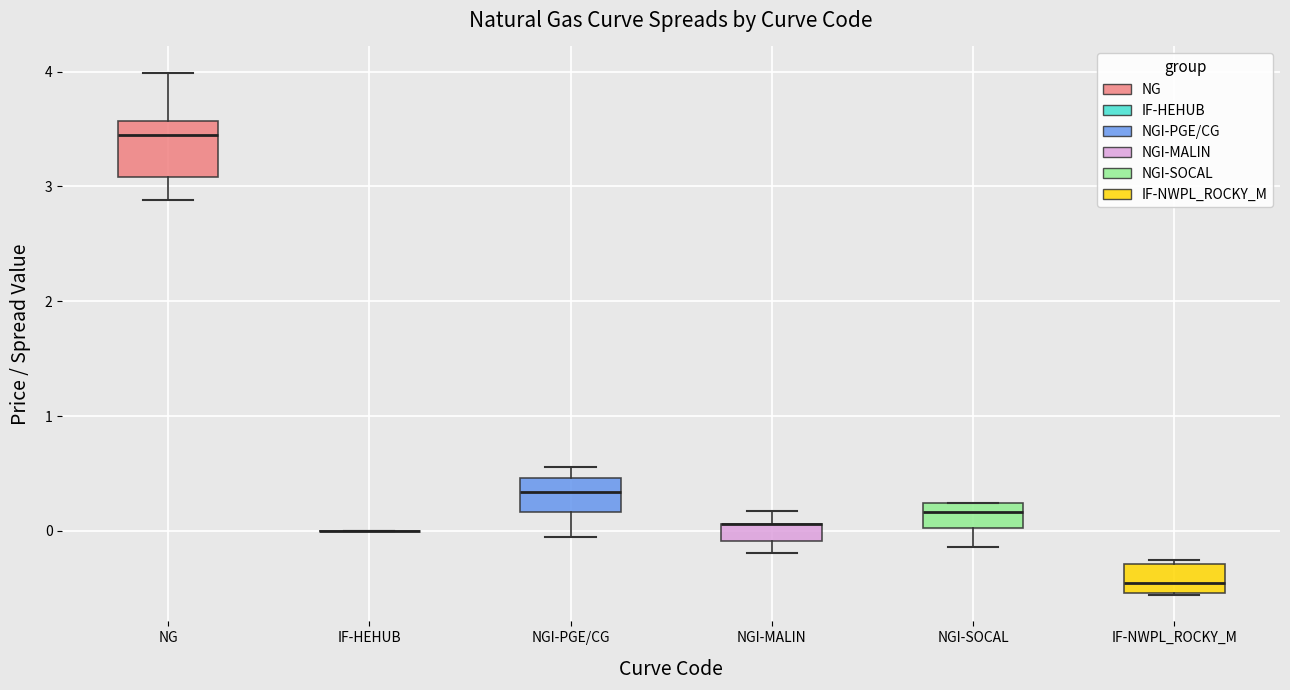

Which box is the tallest, from its lower edge to its upper edge?

NG